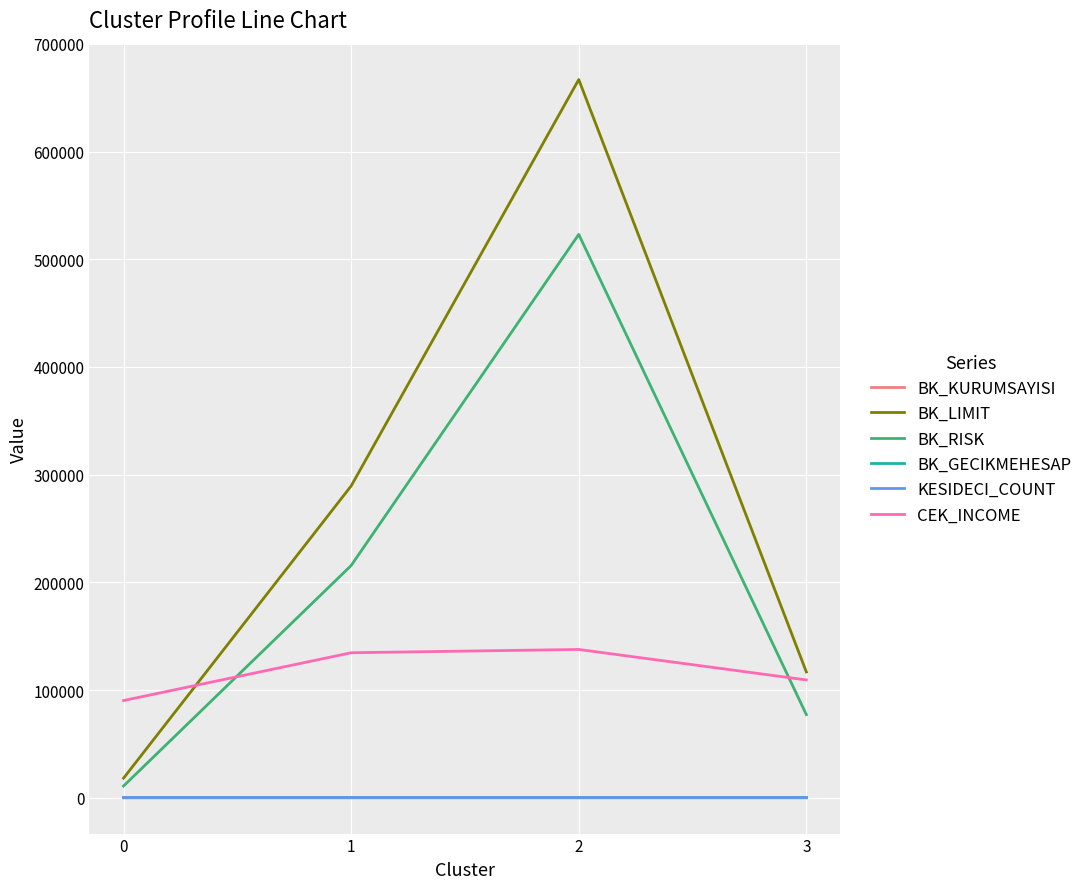

What is the maximum value shown in the chart?

666909.0